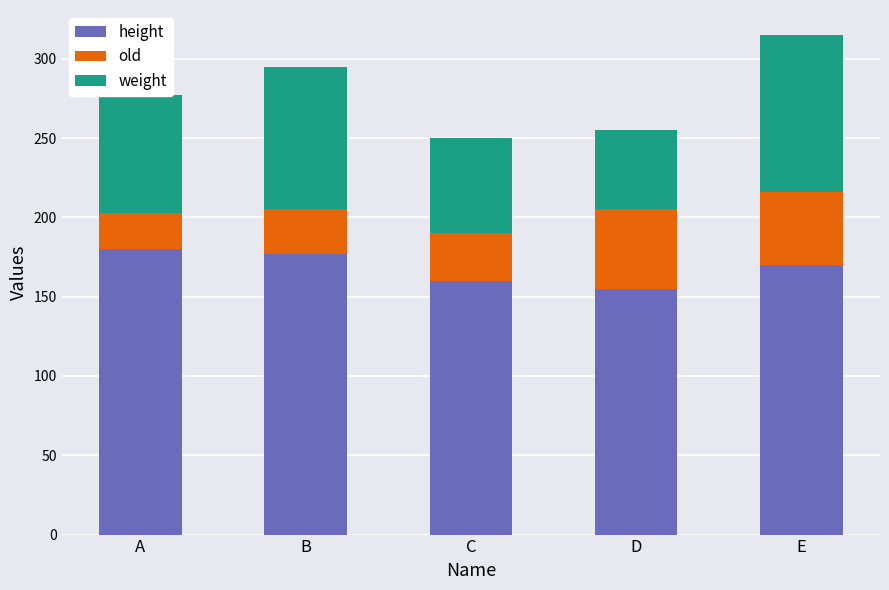

At which category is the sum across all series the highest?

E